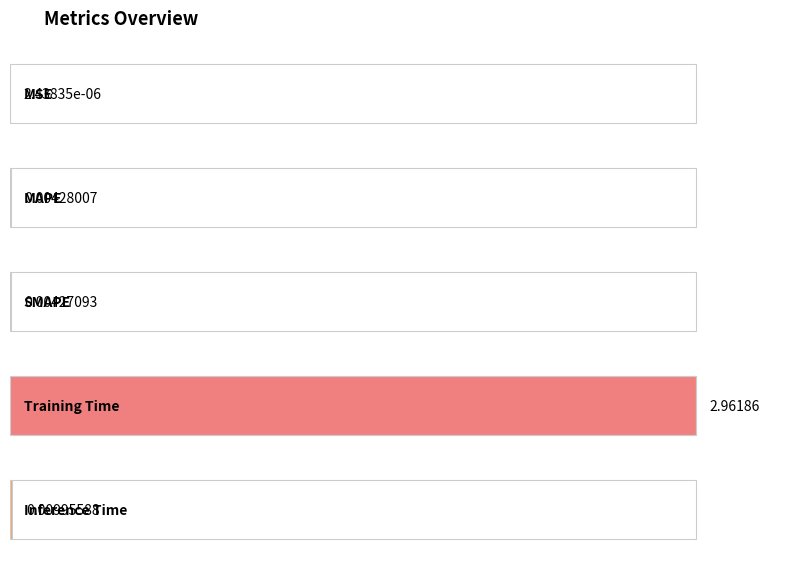

Which label corresponds to the smallest value in the chart?

MSE